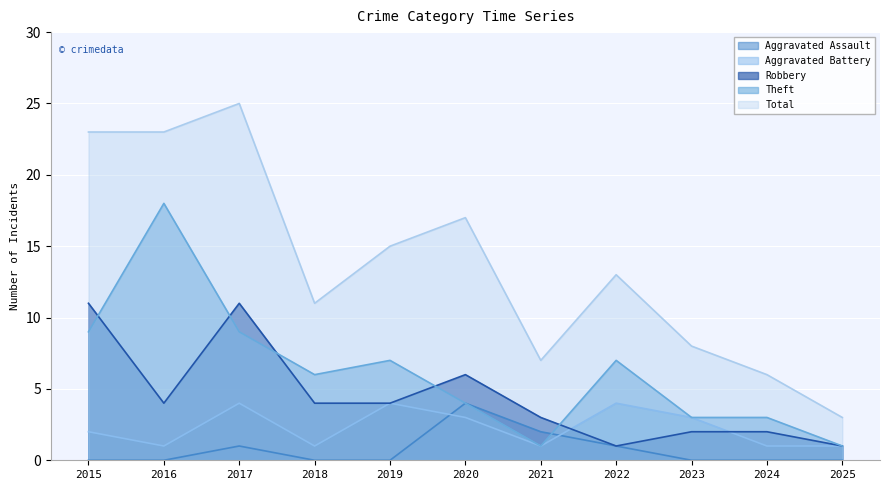

List the labels in order of Robbery value, largest first.

2015, 2017, 2020, 2016, 2018, 2019, 2021, 2023, 2024, 2022, 2025